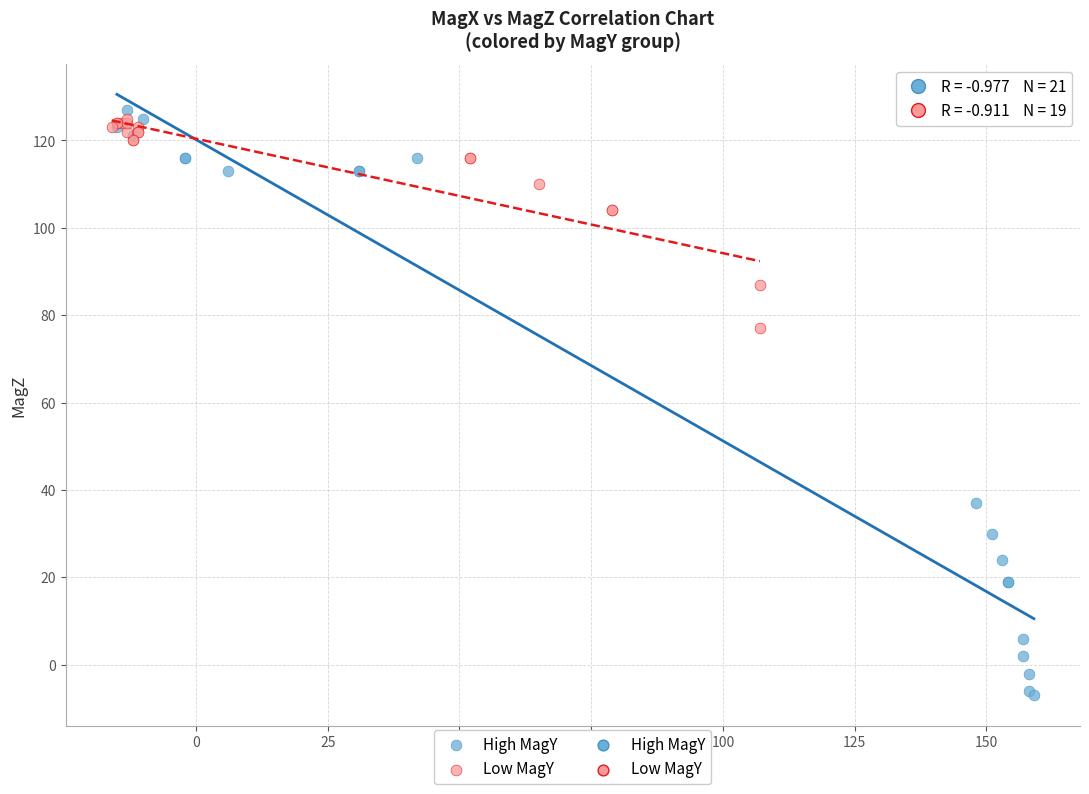

Which series contains the lowest Y value?

High MagY